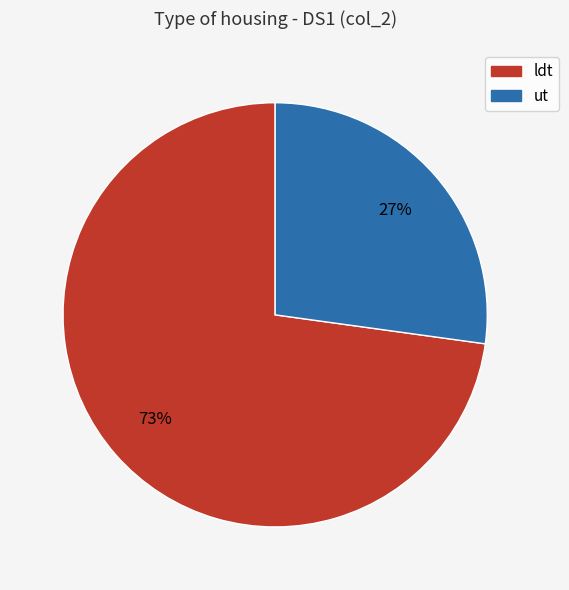

To the nearest percent, what percentage of the pie is ldt?

73%